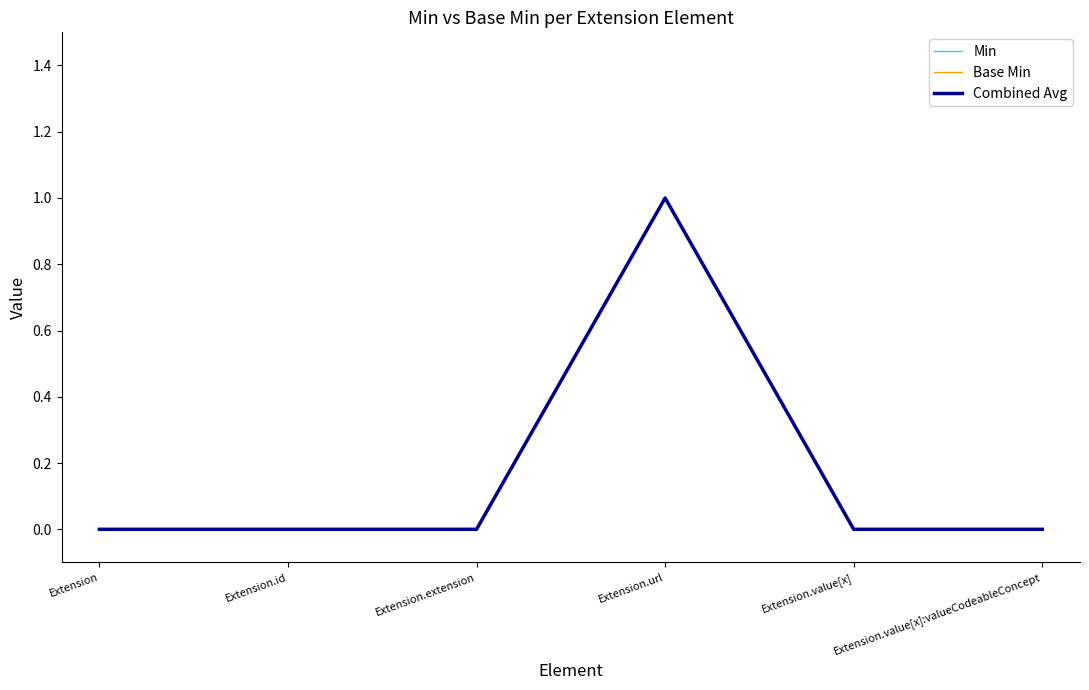

Reading right to left, extract all data points from this chart.

Min: Extension.value[x]:valueCodeableConcept=0	Extension.value[x]=0	Extension.url=1	Extension.extension=0	Extension.id=0	Extension=0
Base Min: Extension.value[x]:valueCodeableConcept=0	Extension.value[x]=0	Extension.url=1	Extension.extension=0	Extension.id=0	Extension=0
Combined Avg: Extension.value[x]:valueCodeableConcept=0	Extension.value[x]=0	Extension.url=1	Extension.extension=0	Extension.id=0	Extension=0